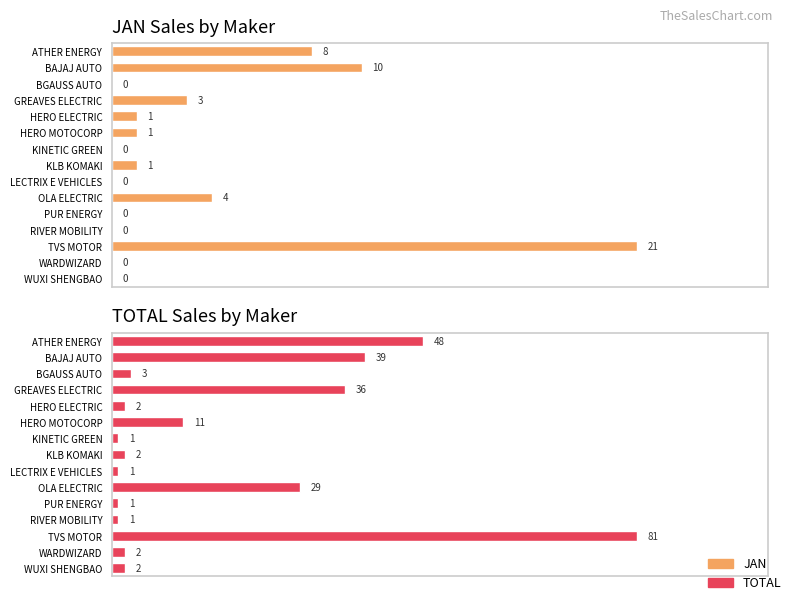

How many values in the TOTAL series exceed 2?

7